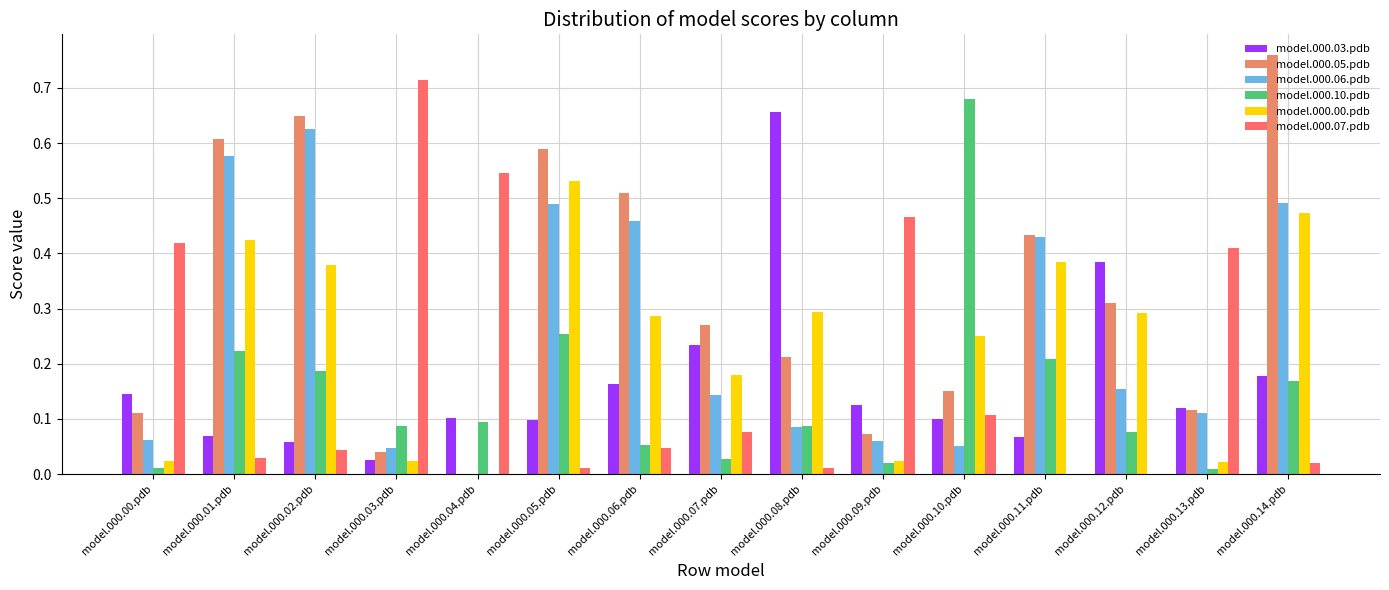

Which series has the widest spread of values?

model.000.05.pdb